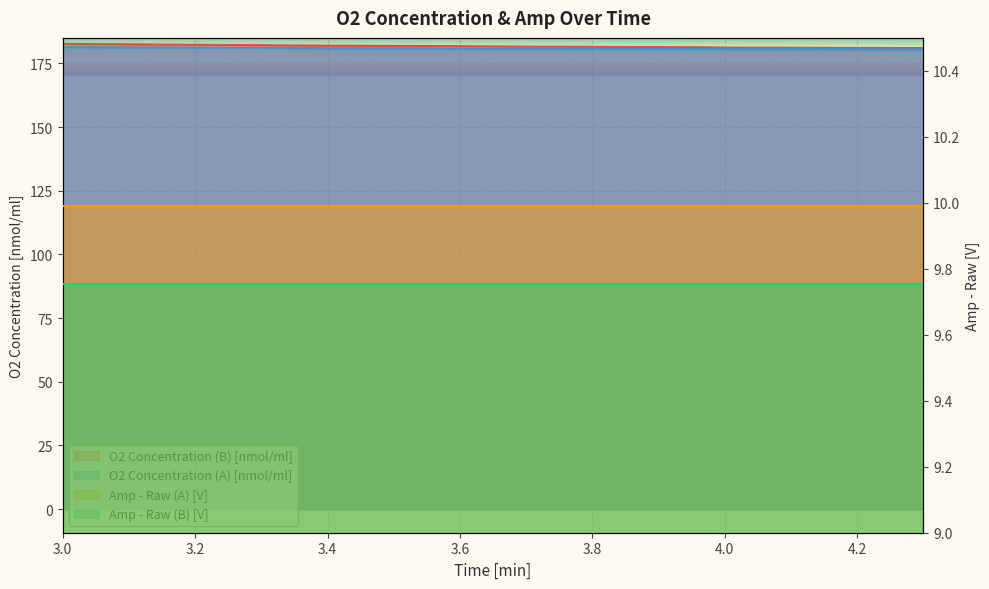

True or false: O2 Concentration (B) [nmol/ml] has more than 2 interior local peaks.

False